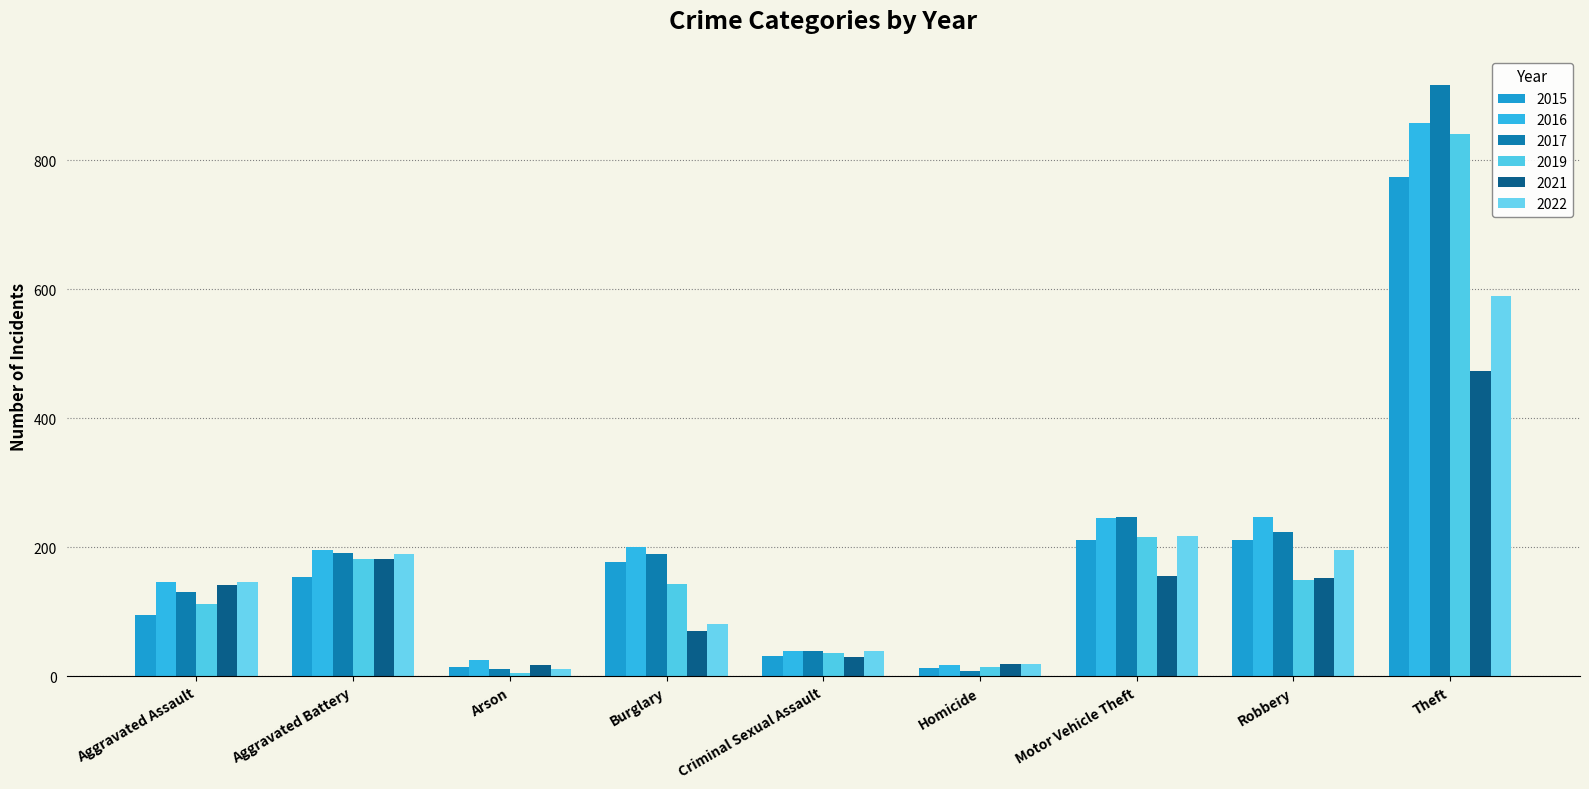

What is the minimum value shown in the chart?

6